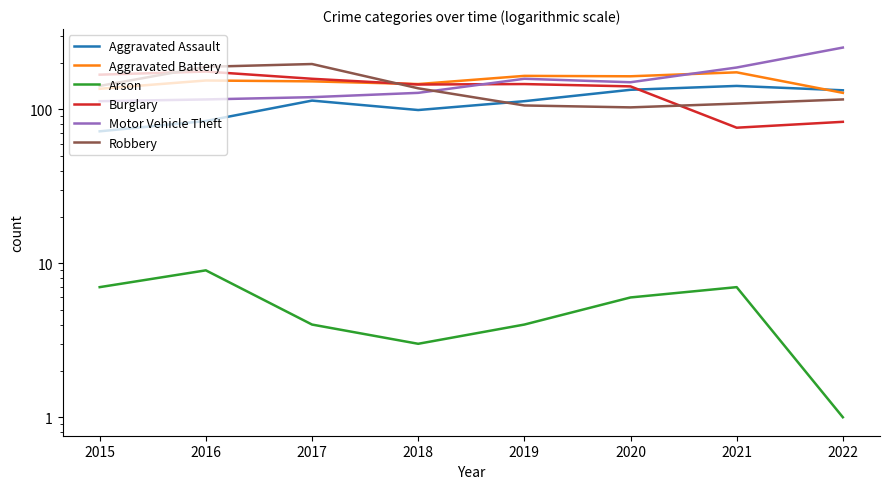

Reading right to left, what are all the values shown in this chart?

Aggravated Assault: 2022=133	2021=142	2020=134	2019=113	2018=99	2017=114	2016=84	2015=72
Aggravated Battery: 2022=128	2021=174	2020=164	2019=165	2018=146	2017=152	2016=154	2015=136
Arson: 2022=1	2021=7	2020=6	2019=4	2018=3	2017=4	2016=9	2015=7
Burglary: 2022=83	2021=76	2020=141	2019=146	2018=145	2017=158	2016=176	2015=168
Motor Vehicle Theft: 2022=252	2021=187	2020=150	2019=158	2018=128	2017=120	2016=116	2015=113
Robbery: 2022=116	2021=109	2020=103	2019=106	2018=137	2017=197	2016=189	2015=142